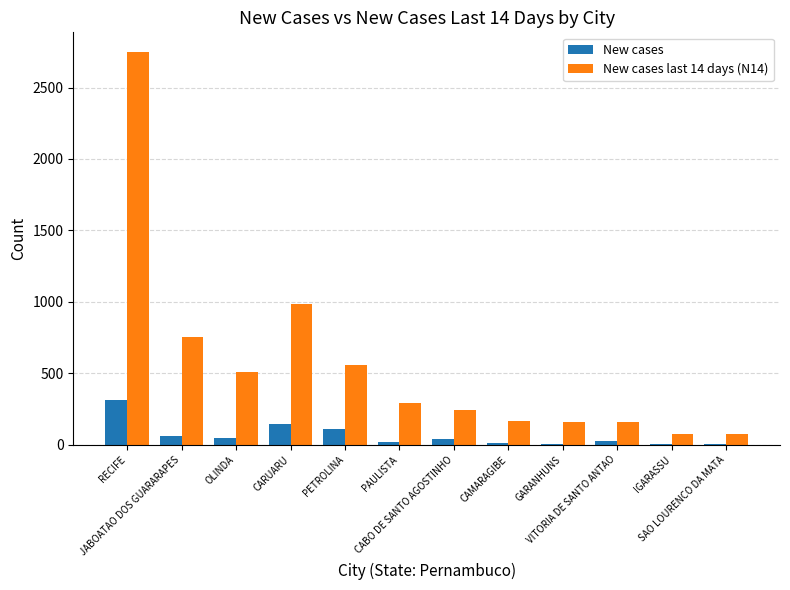

What is the maximum value shown in the chart?

2749